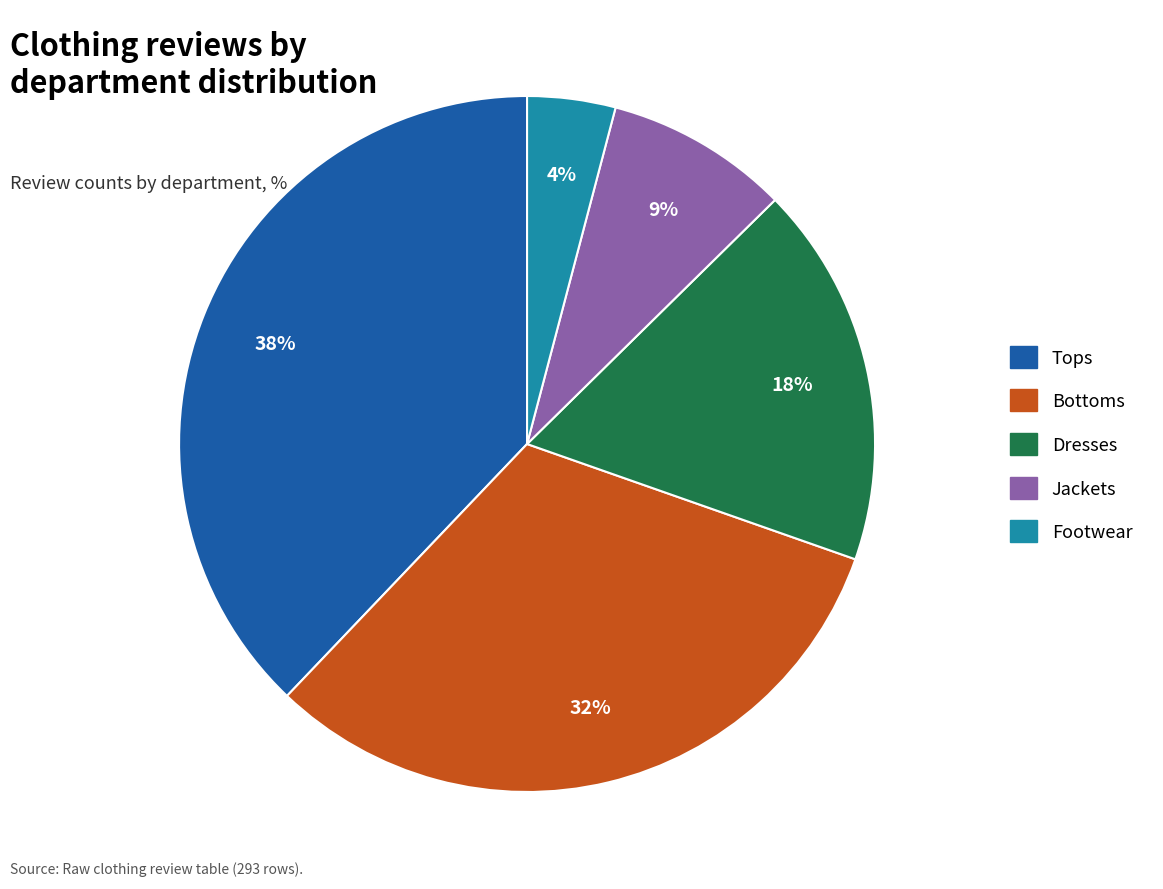

Rank the categories by value from lowest to highest.

Footwear, Jackets, Dresses, Bottoms, Tops